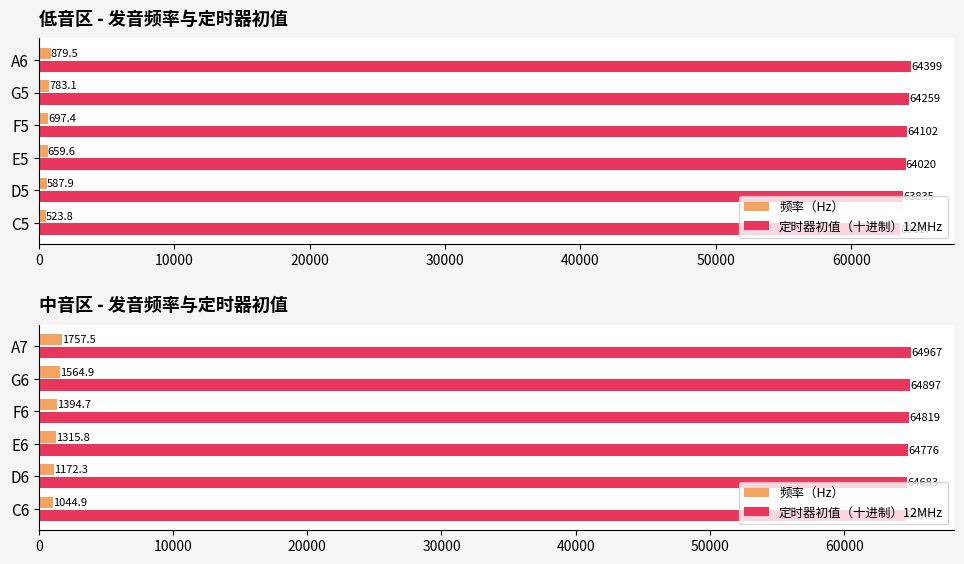

What is the difference between the highest and lowest values at C6?

63534.1